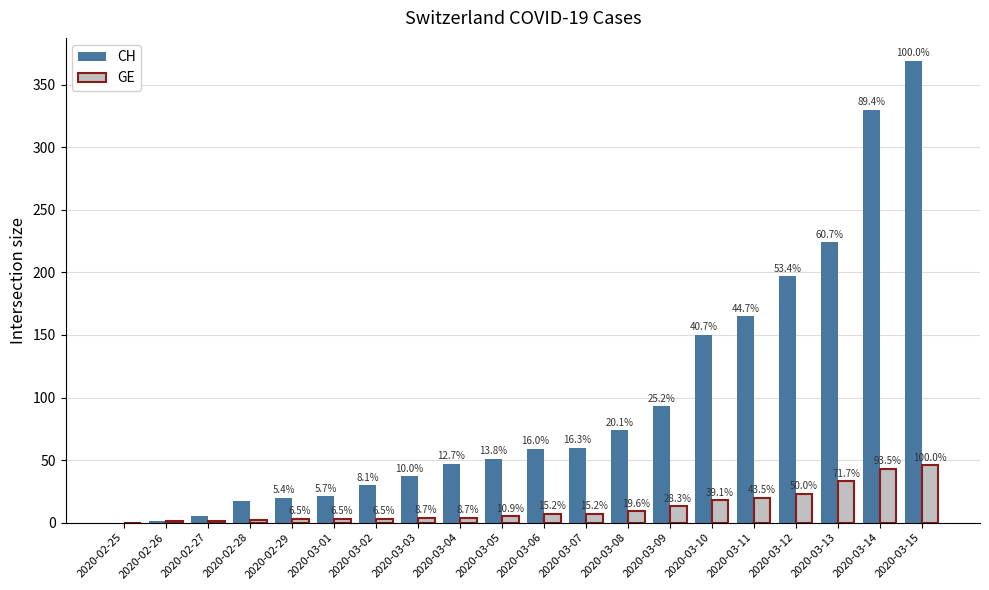

Between 2020-03-01 and 2020-03-12, which is larger?

2020-03-12